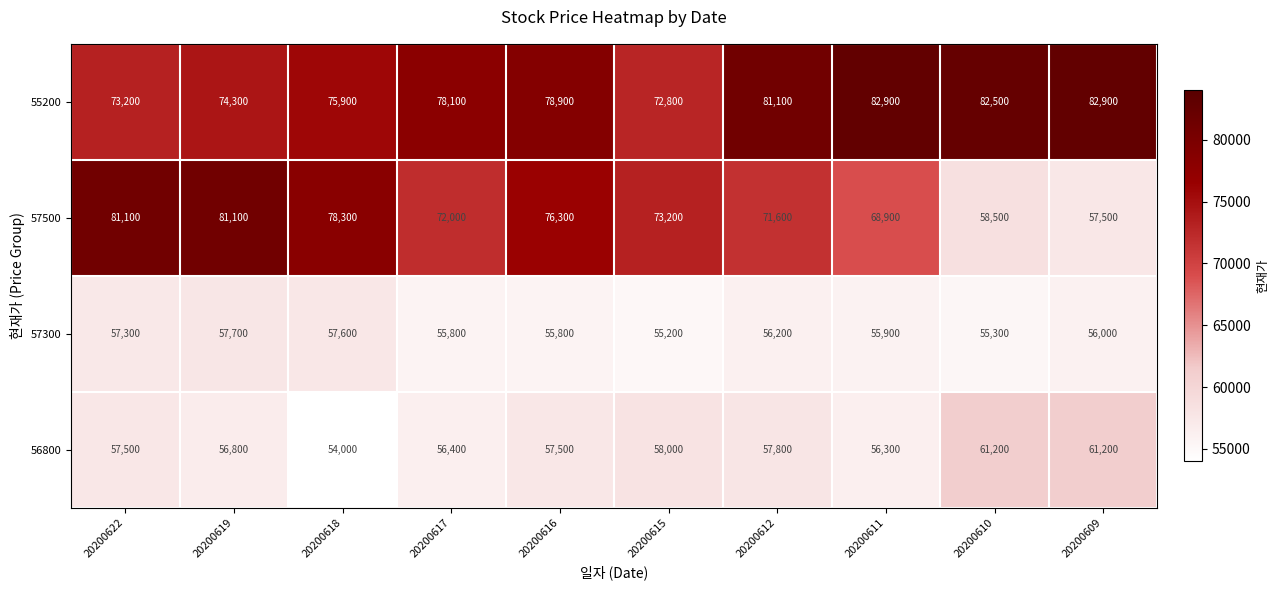

Is it true that 56800 equals 56300 at 20200611?

True